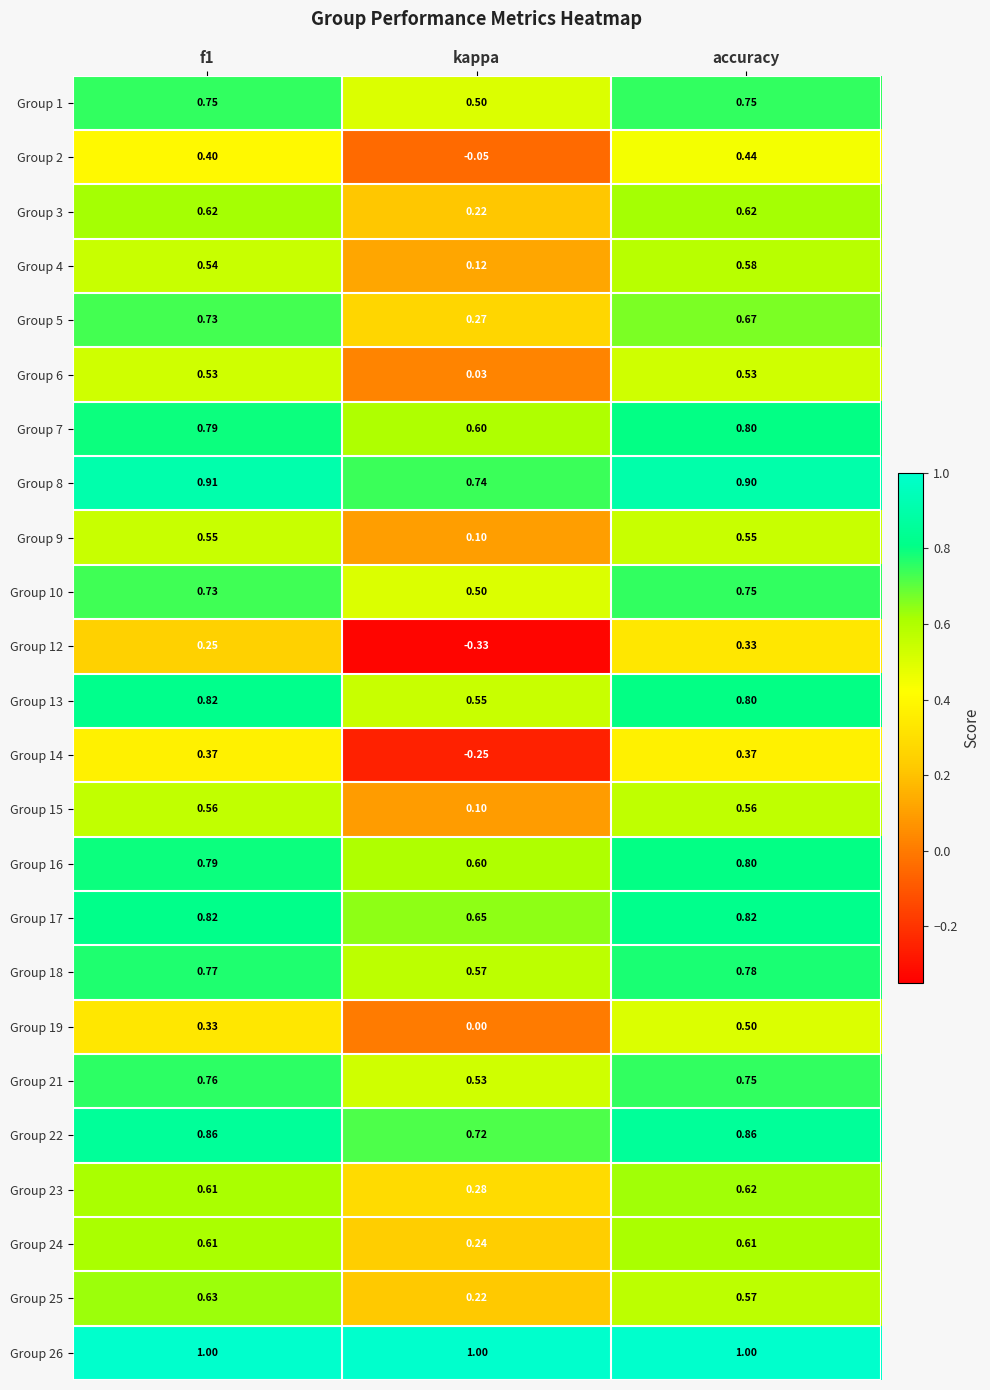

Count the number of categories in the chart.

3